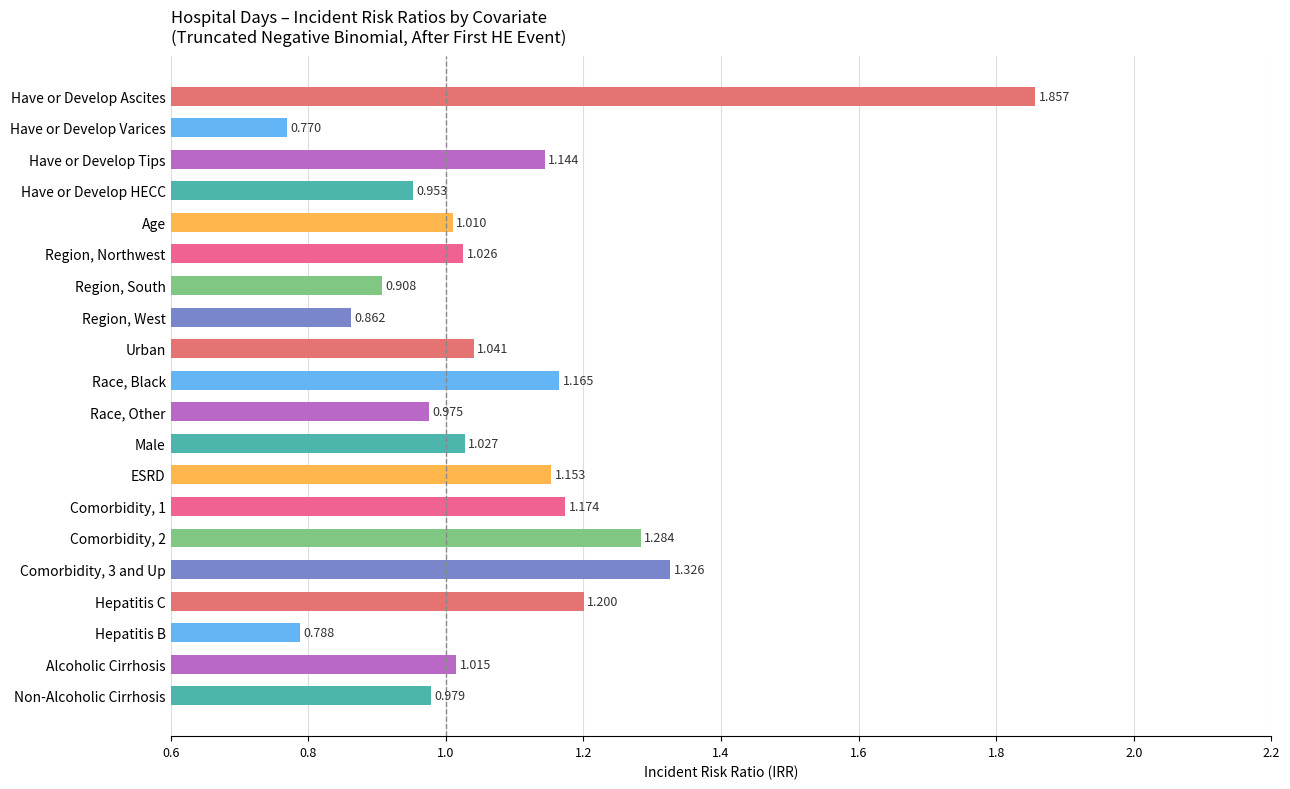

List the labels in order of value, largest first.

Have or Develop Ascites, Comorbidity, 3 and Up, Comorbidity, 2, Hepatitis C, Comorbidity, 1, Race, Black, ESRD, Have or Develop Tips, Urban, Male, Region, Northwest, Alcoholic Cirrhosis, Age, Non-Alcoholic Cirrhosis, Race, Other, Have or Develop HECC, Region, South, Region, West, Hepatitis B, Have or Develop Varices